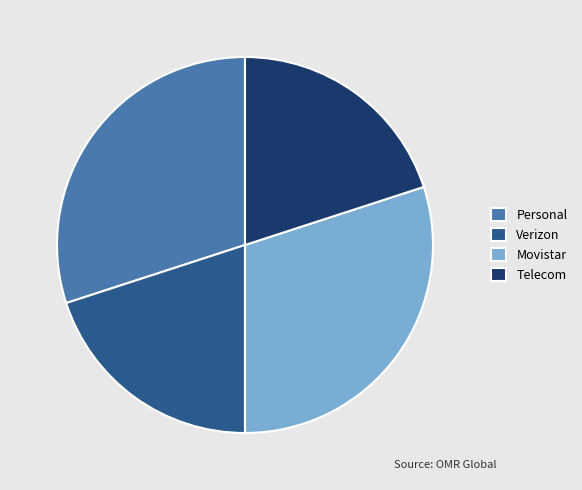

Between Movistar and Telecom, which is larger?

Movistar